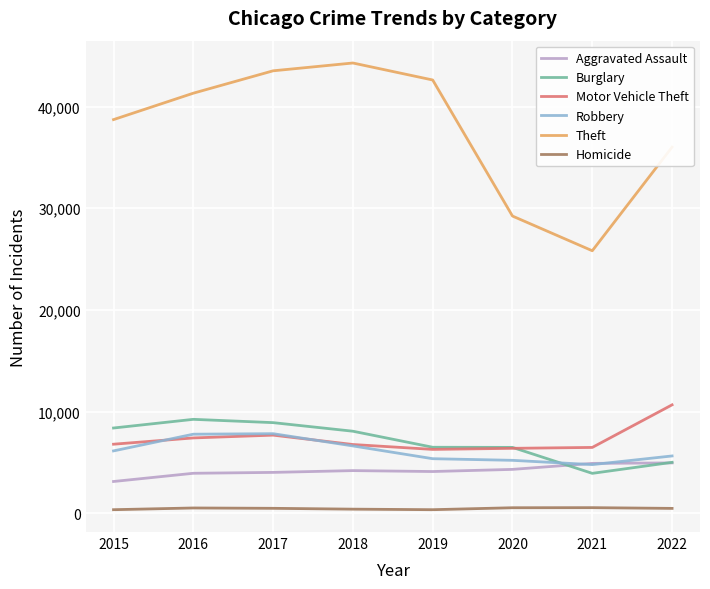

What is the greatest value displayed?

44278